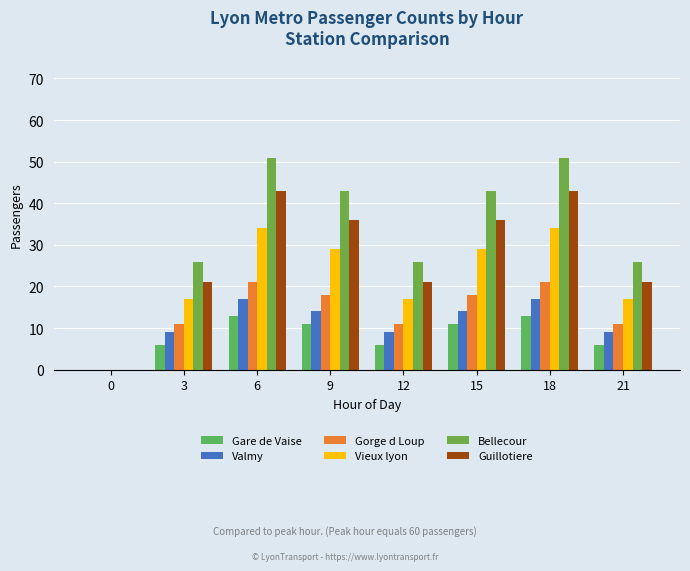

What is the approximate value of Vieux lyon at 9?

29